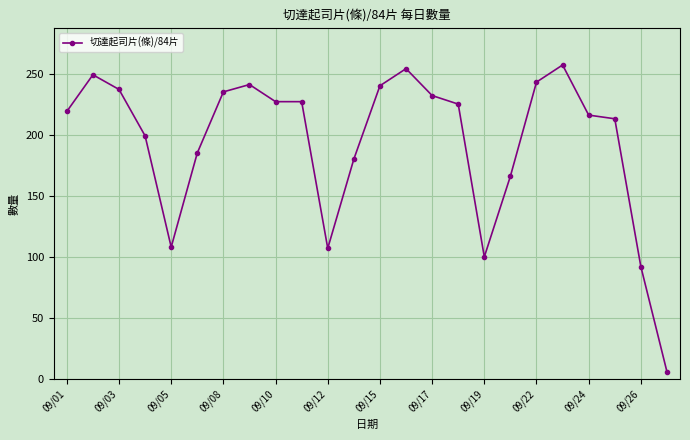

What is the sum of all values?

4658